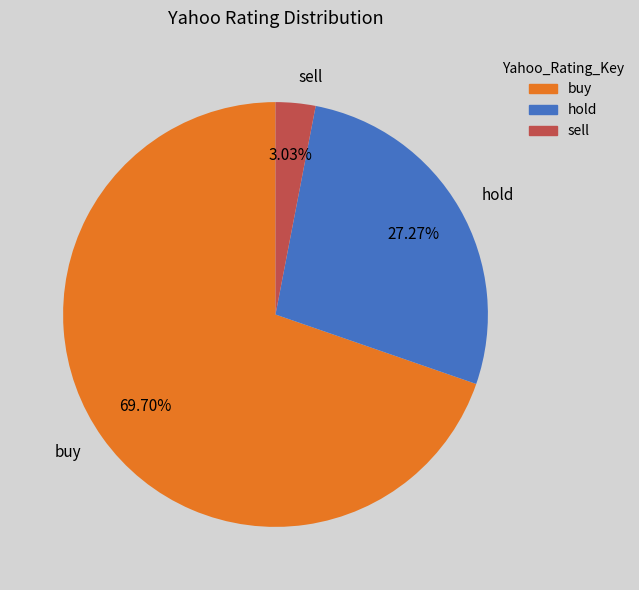

To the nearest percent, what portion does hold represent?

27%